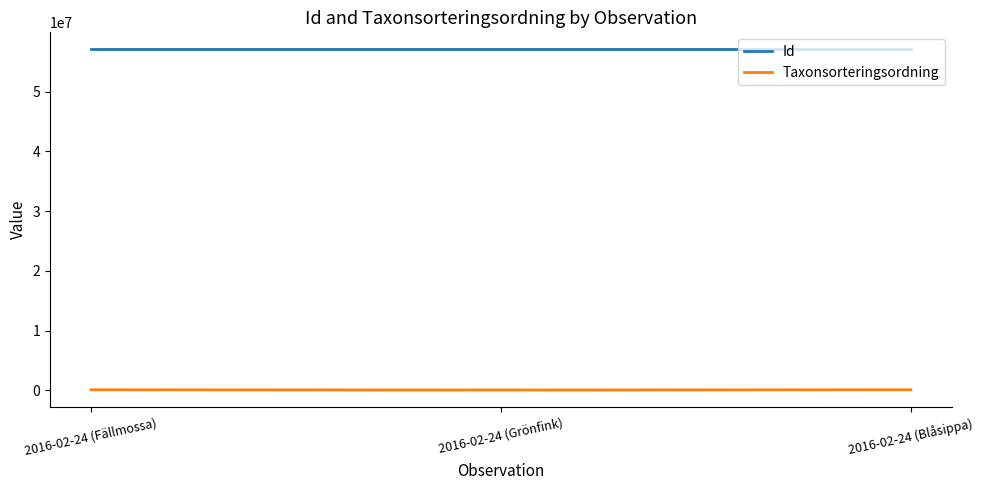

What is the maximum value shown in the chart?

57075646